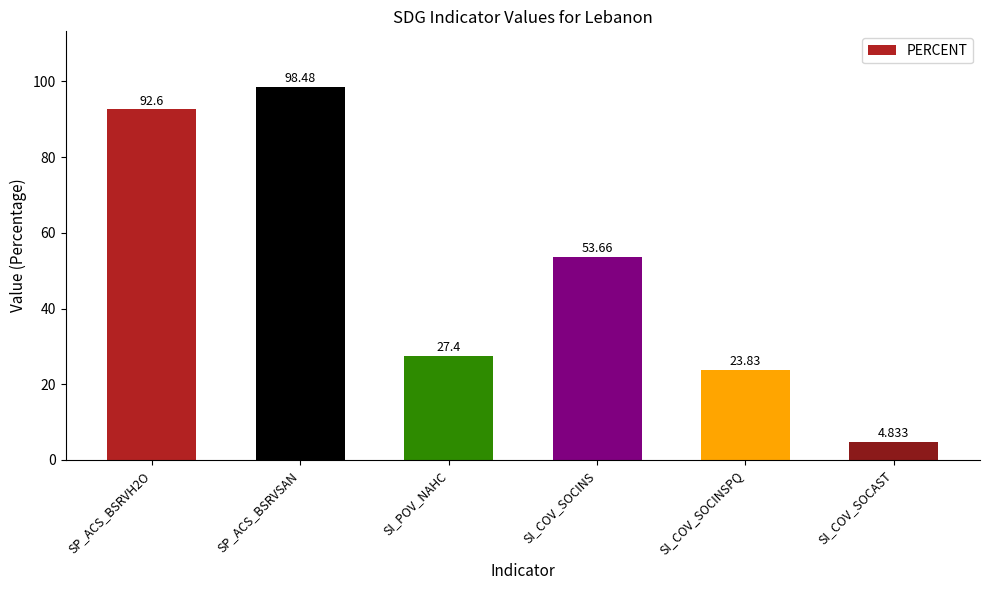

What is the label of the 2nd bar from the right?

SI_COV_SOCINSPQ